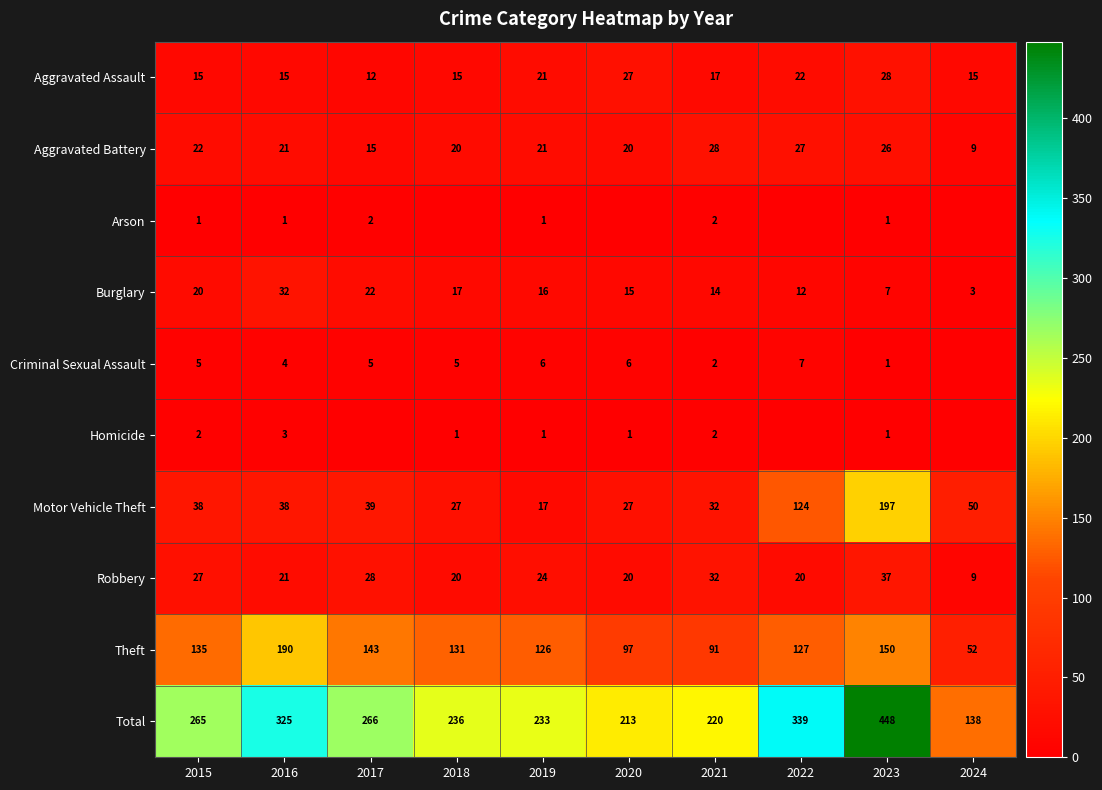

Is the value of Motor Vehicle Theft at 2022 greater than the value of Aggravated Assault at 2020?

Yes